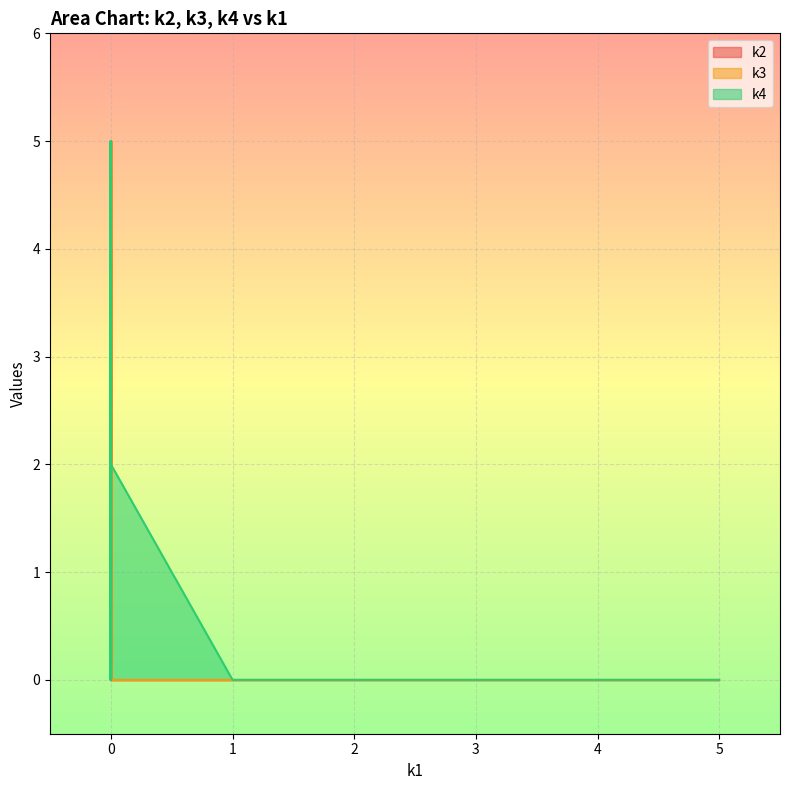

Which series ends up on top after the final intersection of k2 and k3?

k3